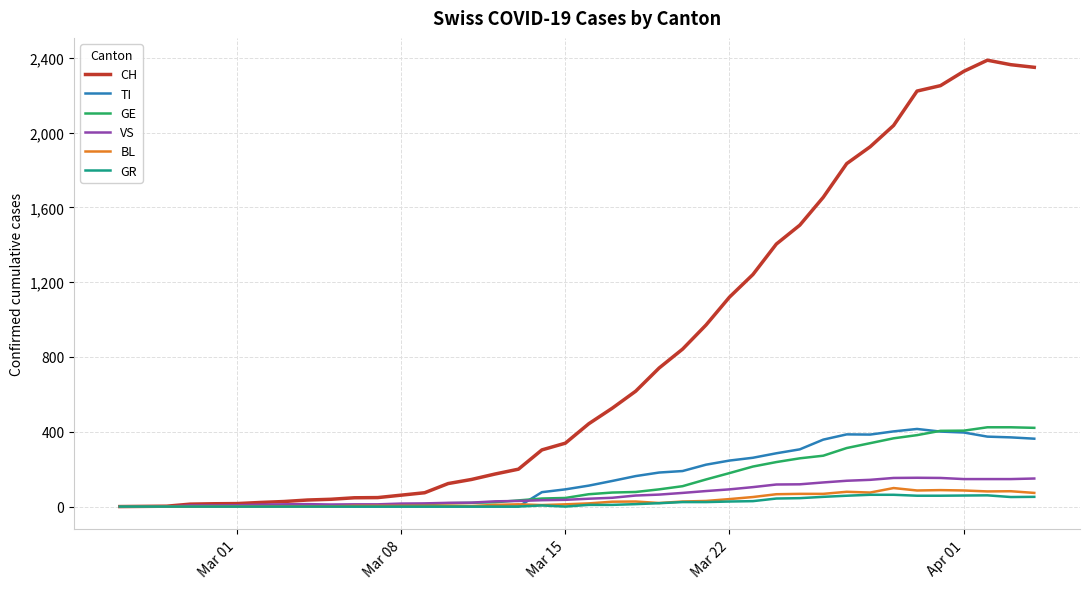

What is the highest value of the BL series?

99